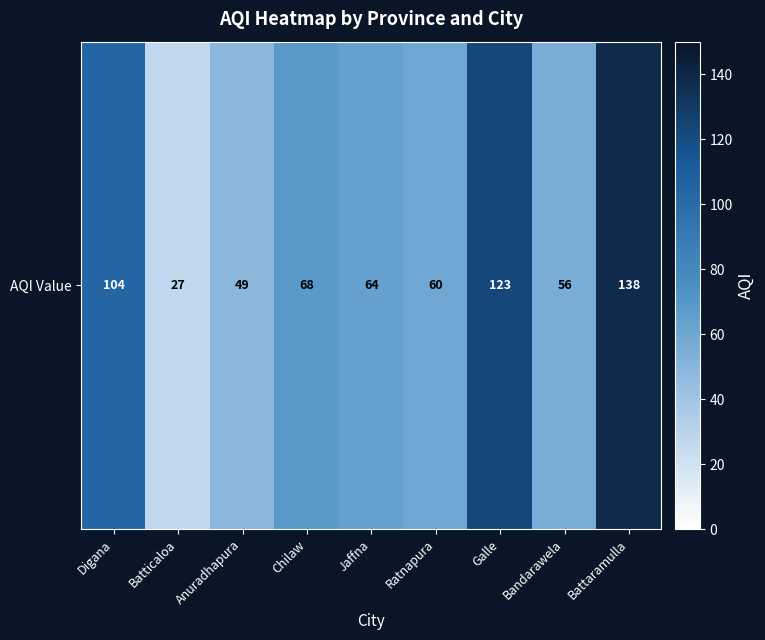

What value does the data have at Battaramulla, to the nearest 50?

150